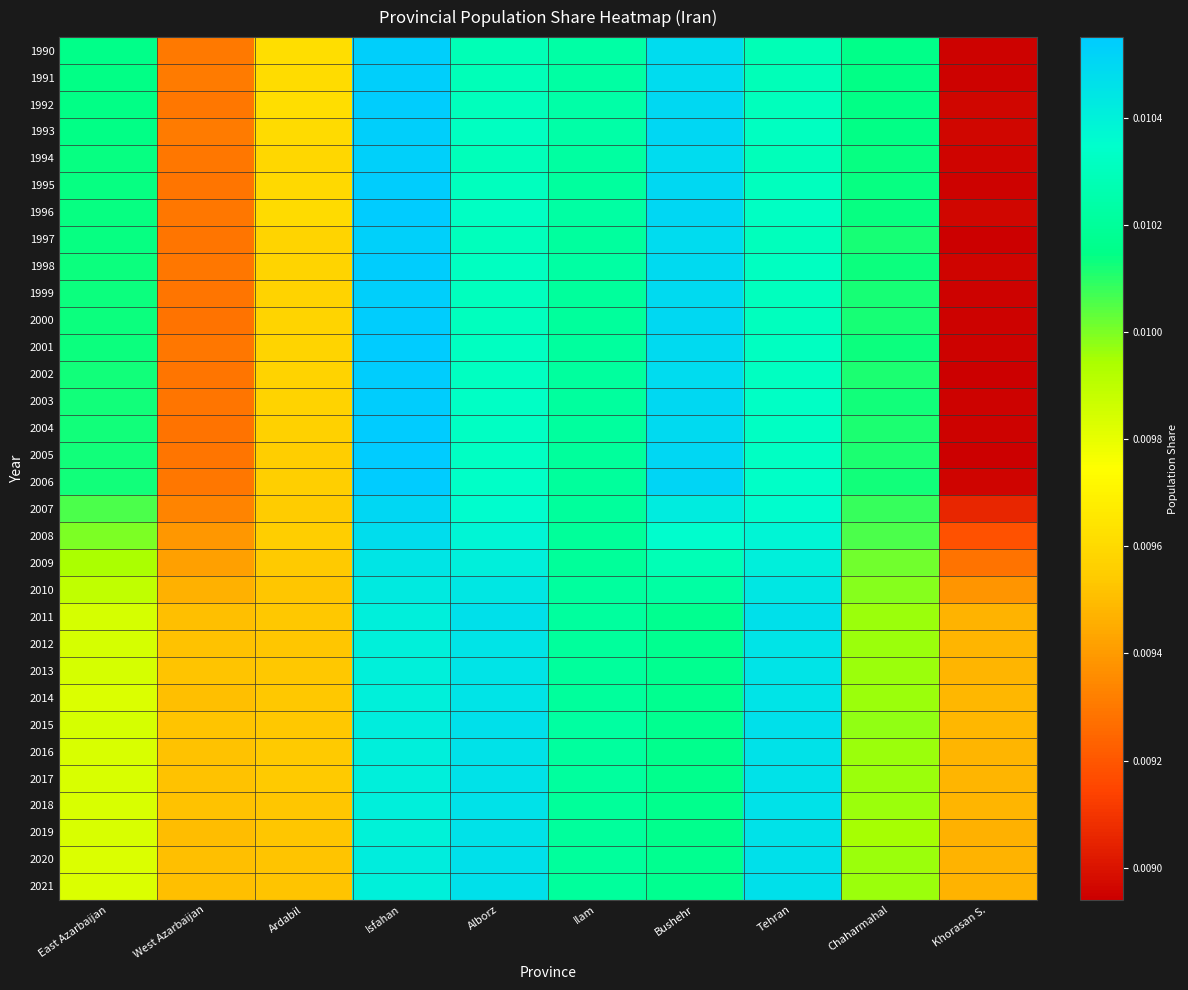

How many data points does each series have?

10